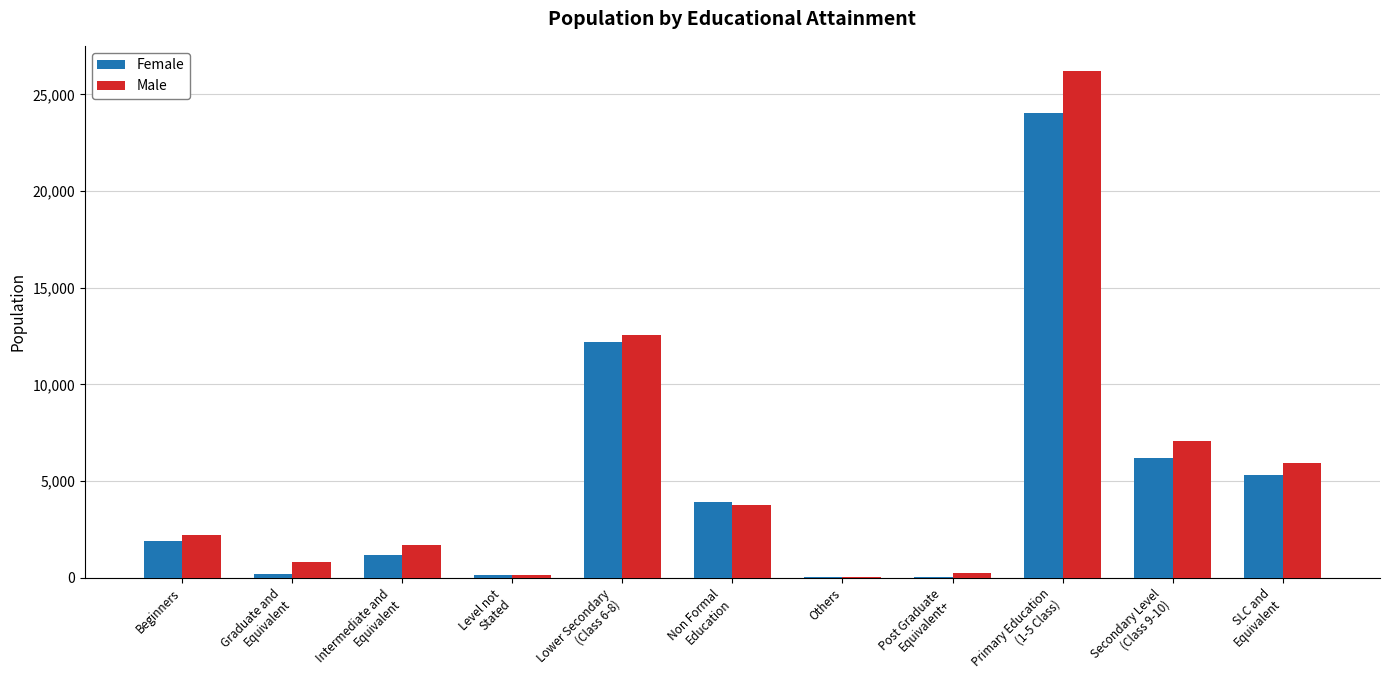

What is the maximum value for Male?

26200